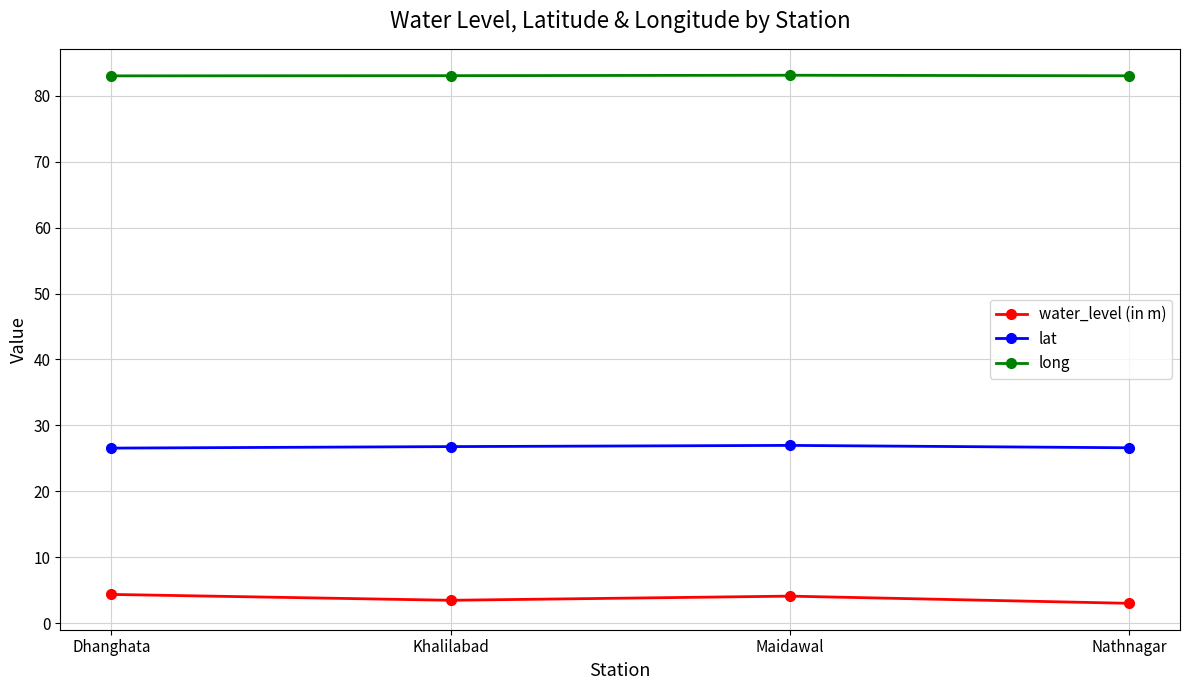

What is the difference between the second highest and second lowest values in the lat series?

0.2